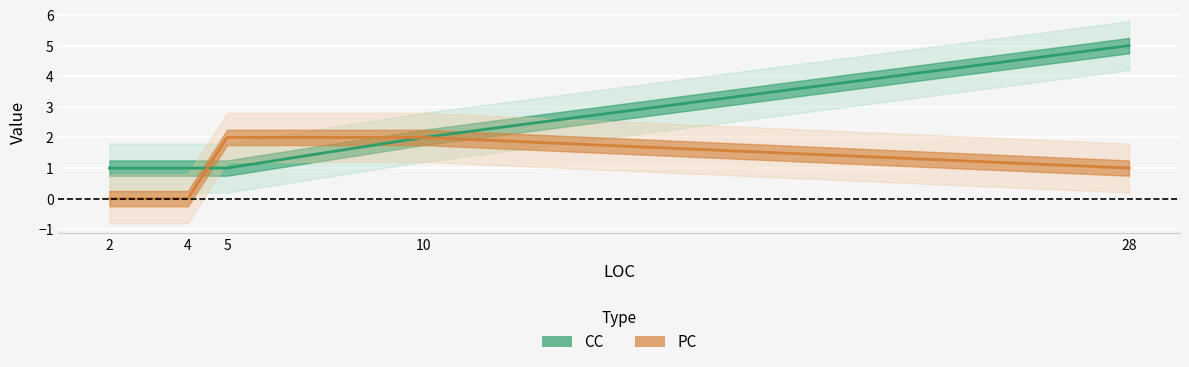

What are all the series names shown in the legend?

CC, PC